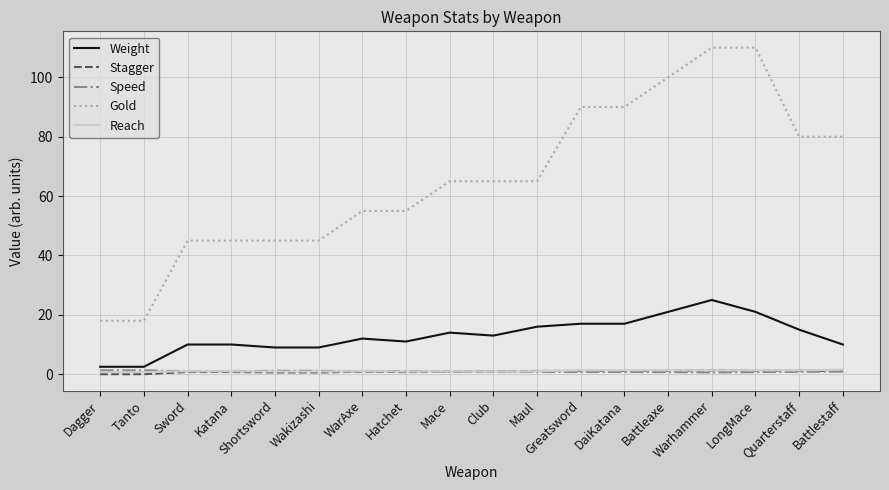

True or false: Gold and Reach intersect in this chart.

False